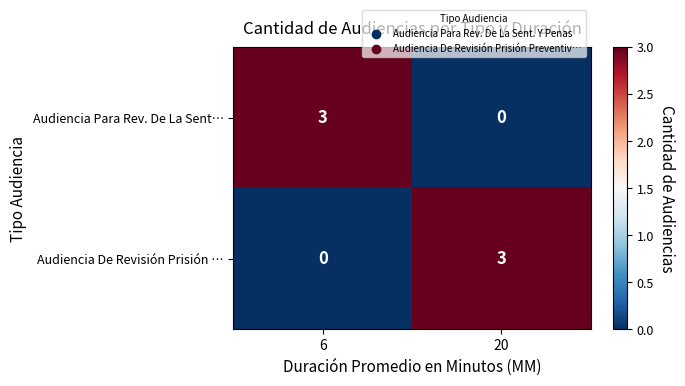

List the labels in order of Audiencia Para Rev. De La Sent… value, smallest first.

20, 6